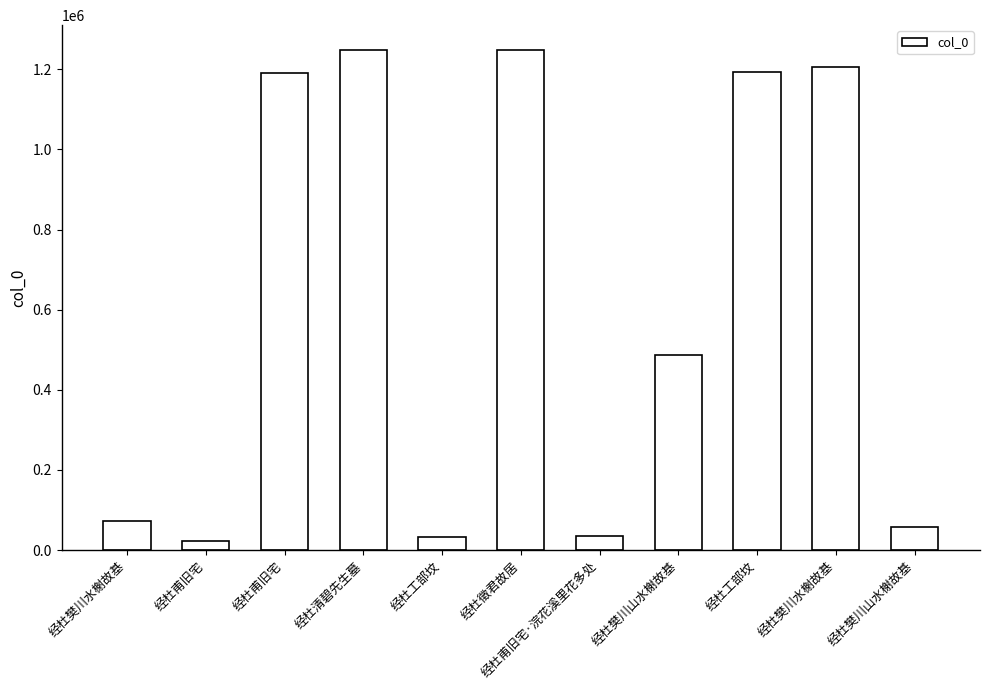

Rank the categories by value from lowest to highest.

经杜甫旧宅, 经杜工部坟, 经杜甫旧宅·浣花溪里花多处, 经杜樊川山水榭故基, 经杜樊川水榭故基, 经杜樊川山水榭故基, 经杜甫旧宅, 经杜工部坟, 经杜樊川水榭故基, 经杜清碧先生墓, 经杜徵君故居